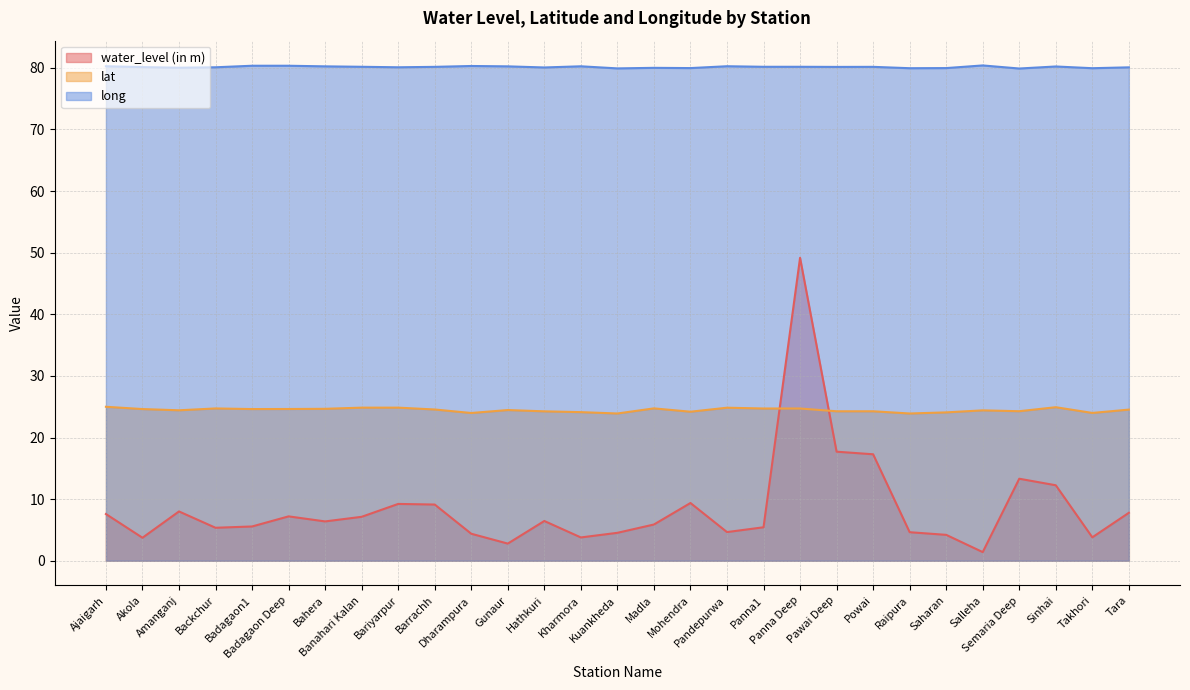

What is the lowest value of the long series?

79.9